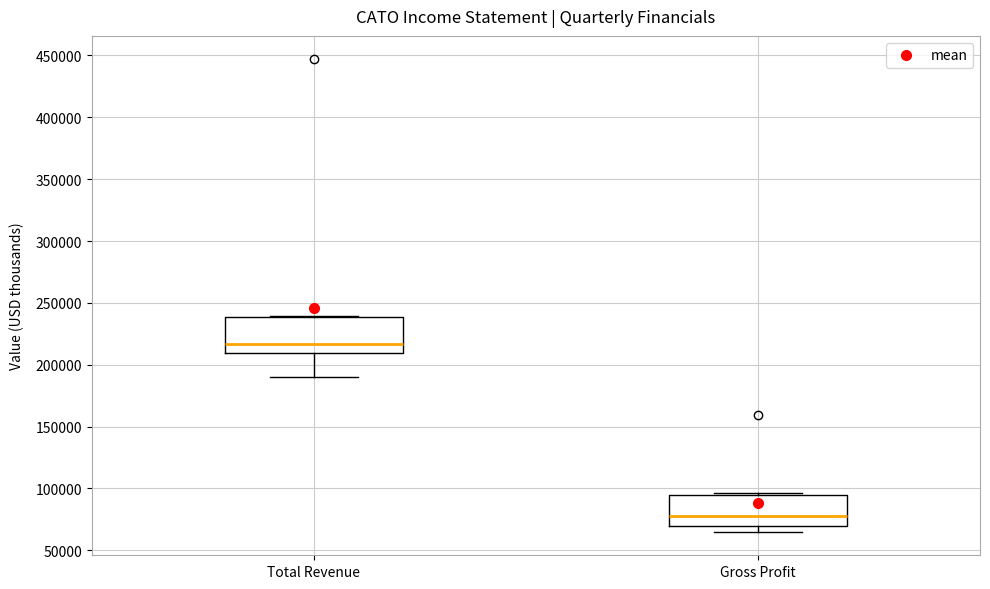

Reading left to right, read every box against the y-axis: the position of its median line, the range the box covers, and the ends of its whiskers. The values are not printed on the chart, so give them approximately, as read against the axis.

Total Revenue: median 215000, box 210000 to 240000, whiskers 190000 to 240000
Gross Profit: median 75000, box 70000 to 95000, whiskers 65000 to 95000 (just above the box's upper edge)